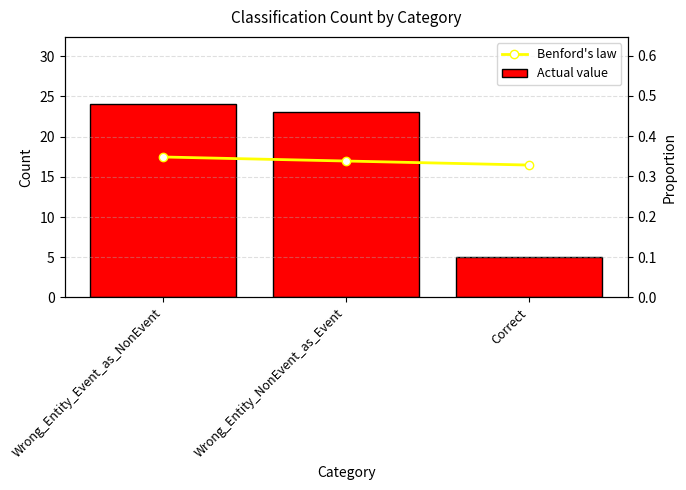

Rank the series by their average value, from highest to lowest.

Actual value, Benford's law